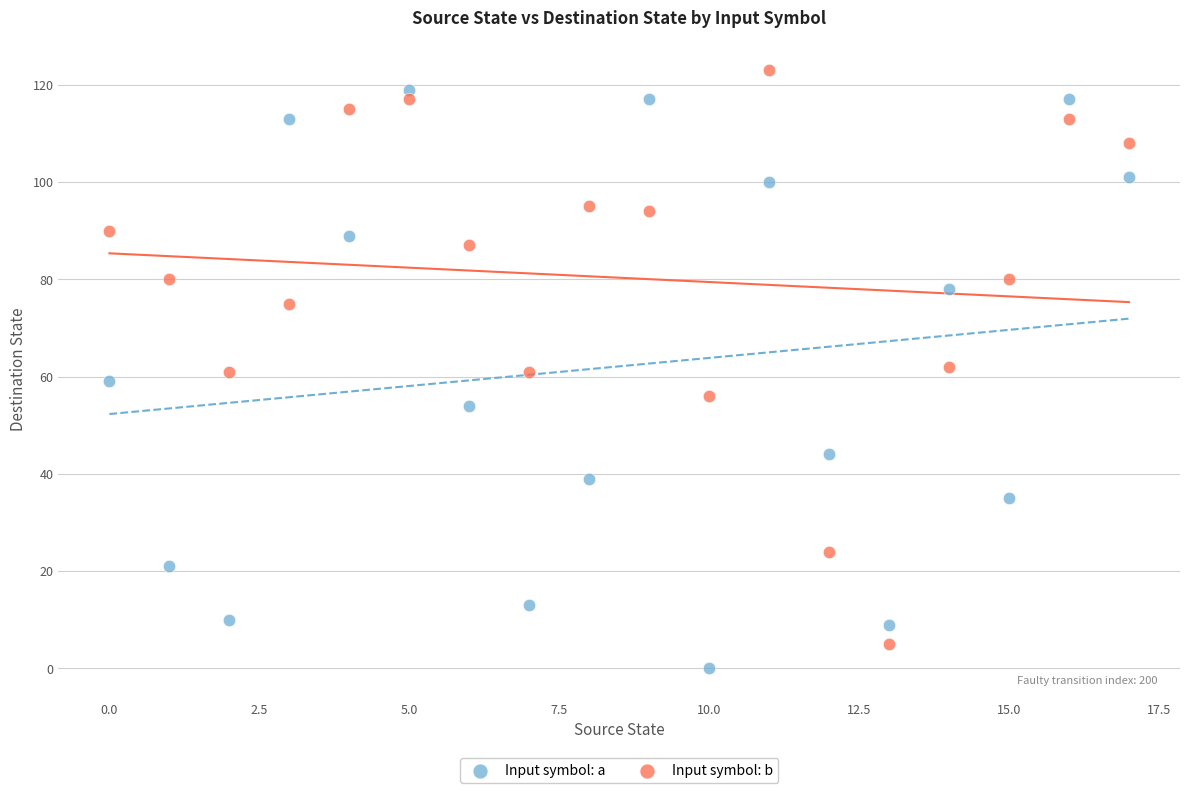

Which series reaches the maximum Y coordinate?

Input symbol: b